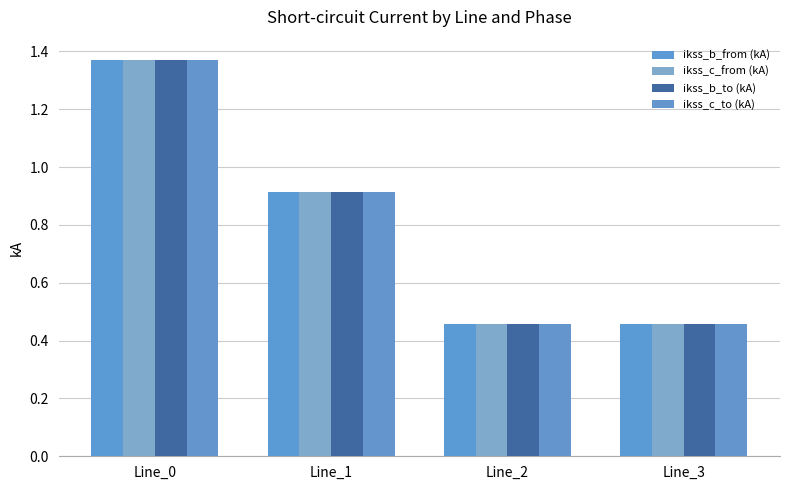

What is the maximum value shown in the chart?

1.4